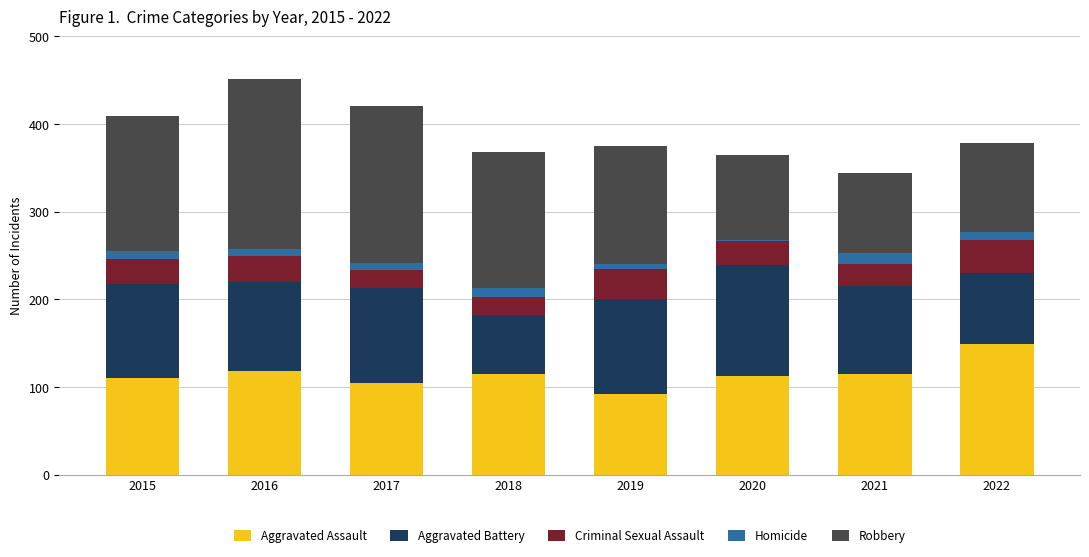

What is the maximum value for Aggravated Assault?

149